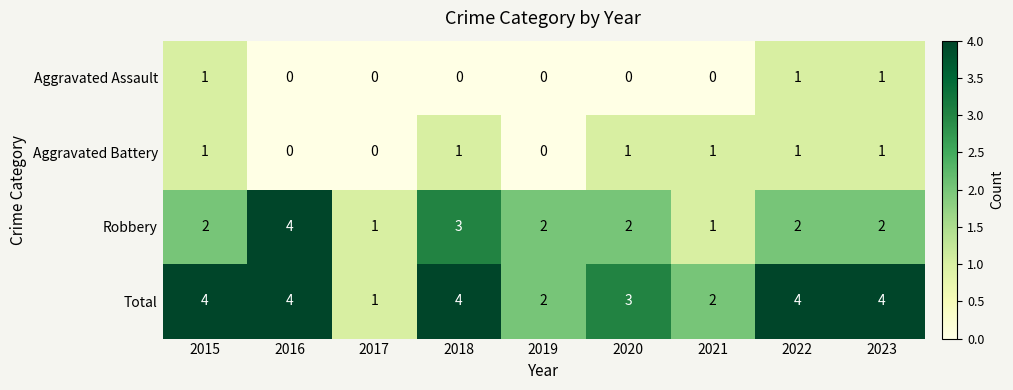

The value of Robbery at 2023 is 1. True or false?

False